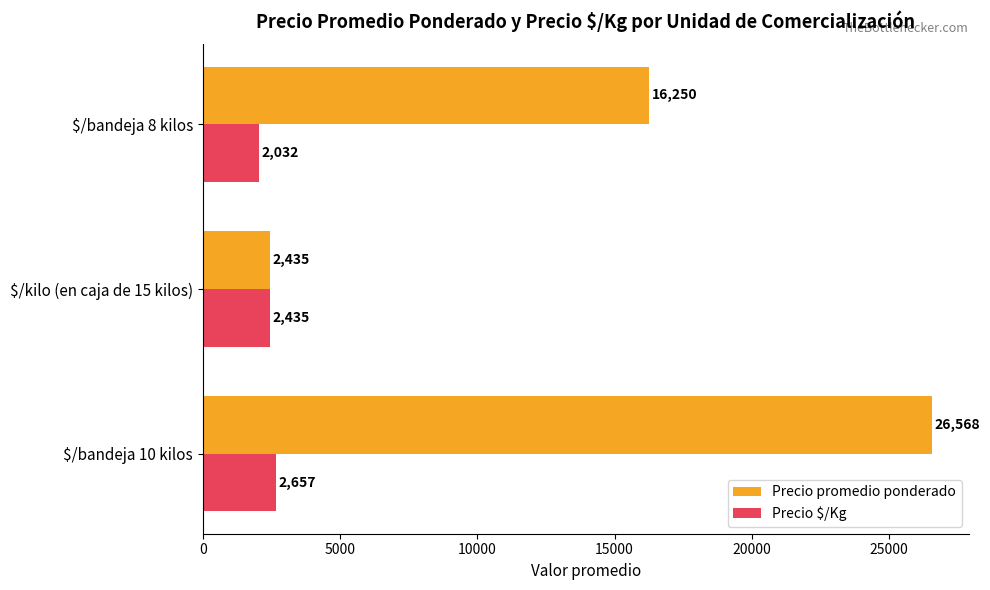

How many categories are shown in the chart?

3